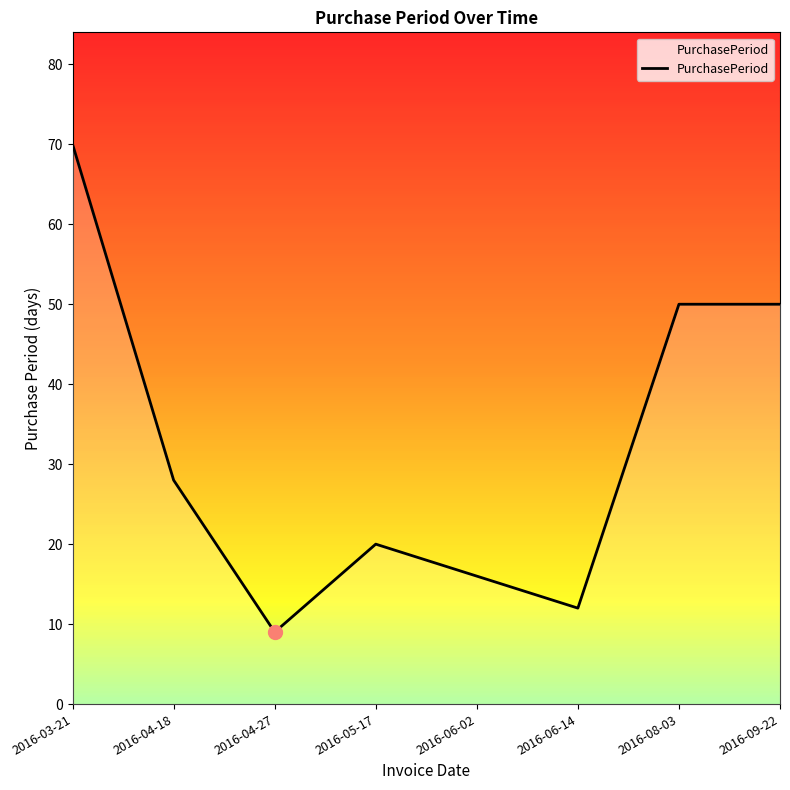

Where does the data first go above 28?

2016-03-21